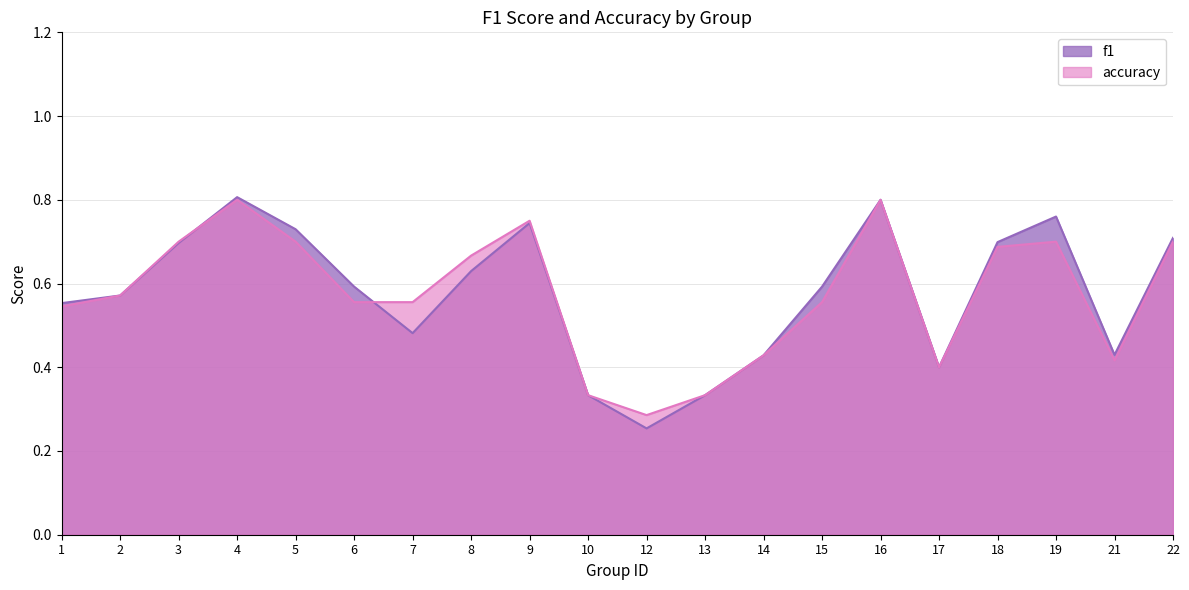

Where do f1 and accuracy first cross each other?

3 and 4